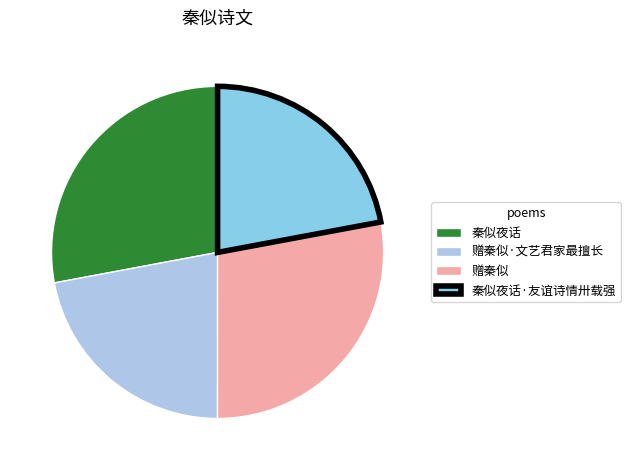

Between 赠秦似·文艺君家最擅长 and 赠秦似, which is larger?

赠秦似